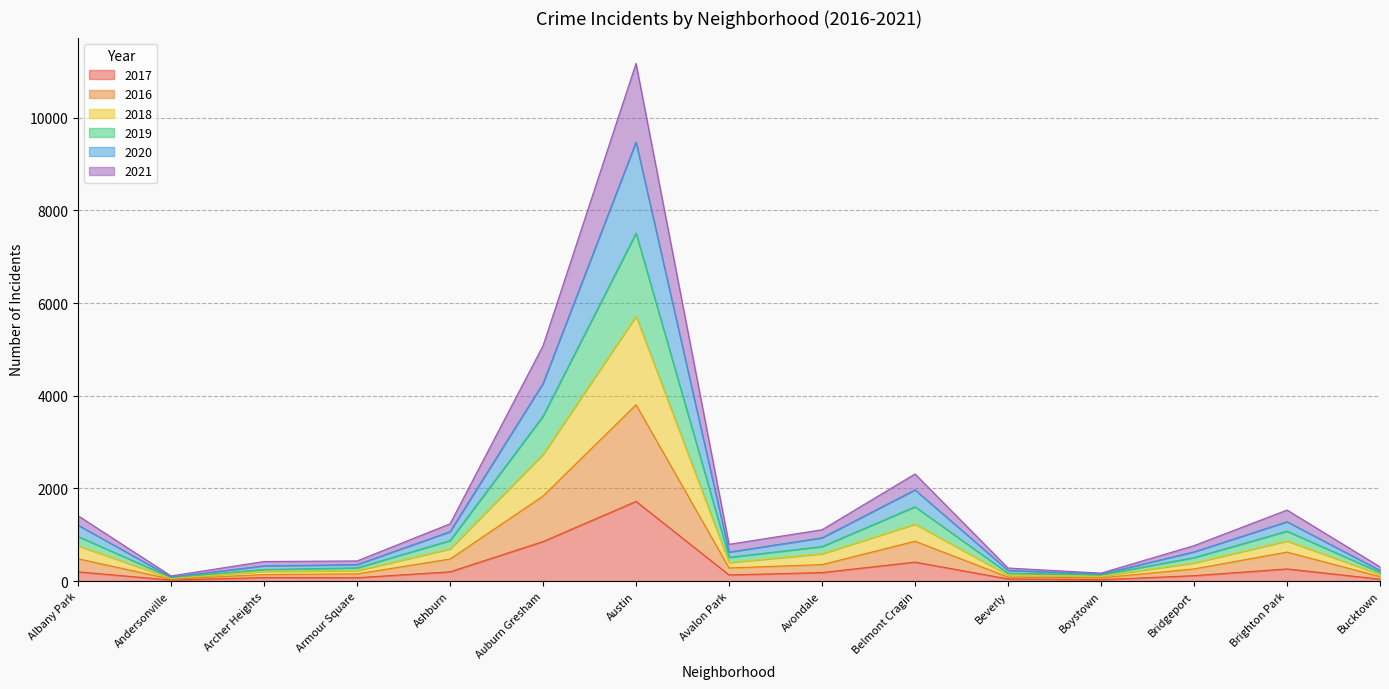

What are all the series names shown in the legend?

2017, 2016, 2018, 2019, 2020, 2021